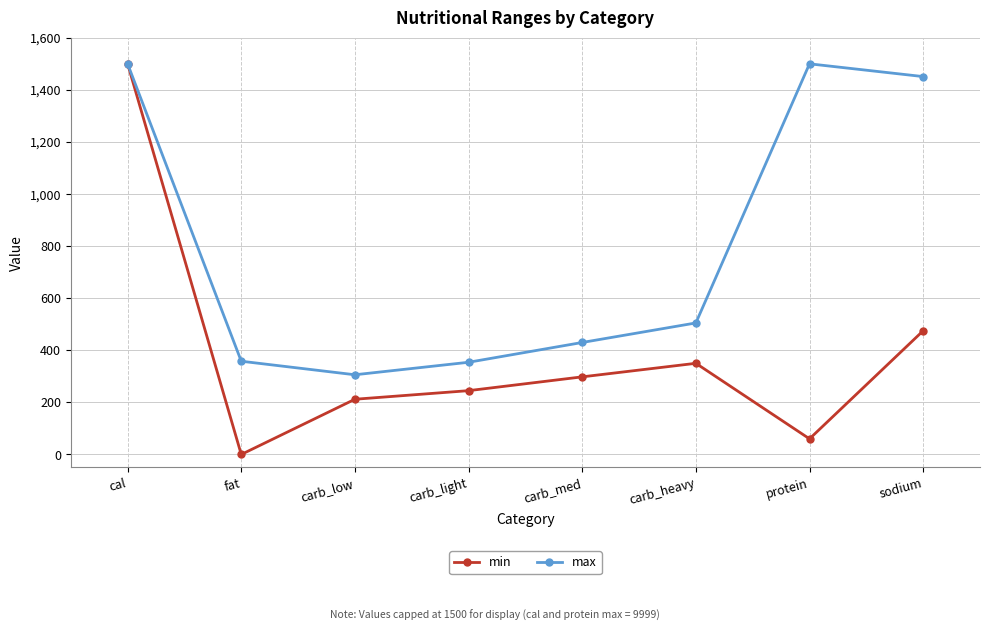

What is the maximum value for max?

1500